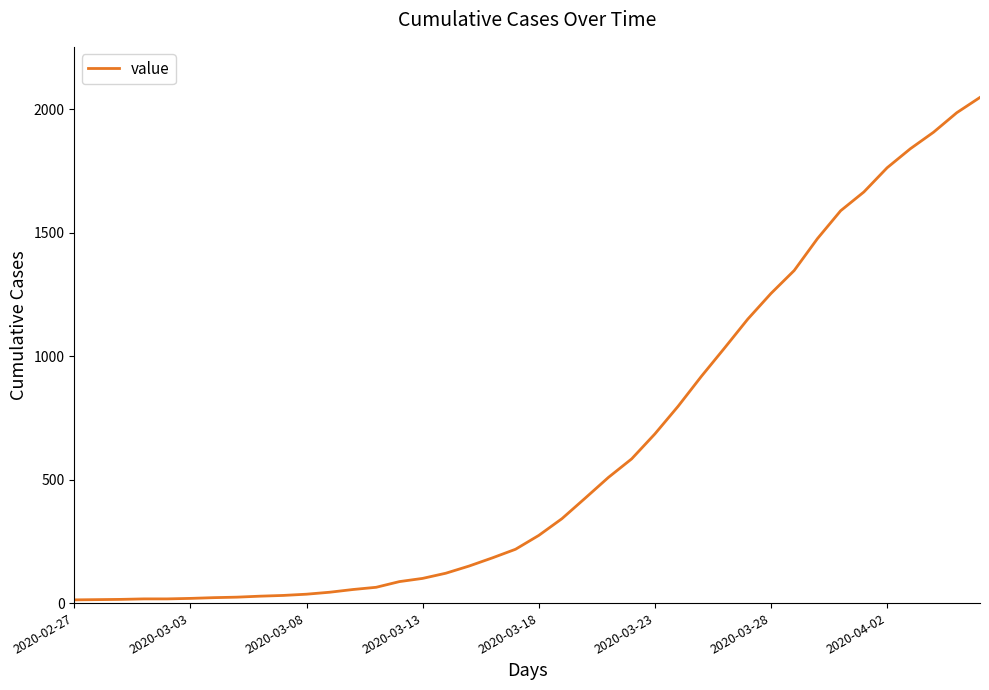

What is the difference between the maximum and minimum values?

2035